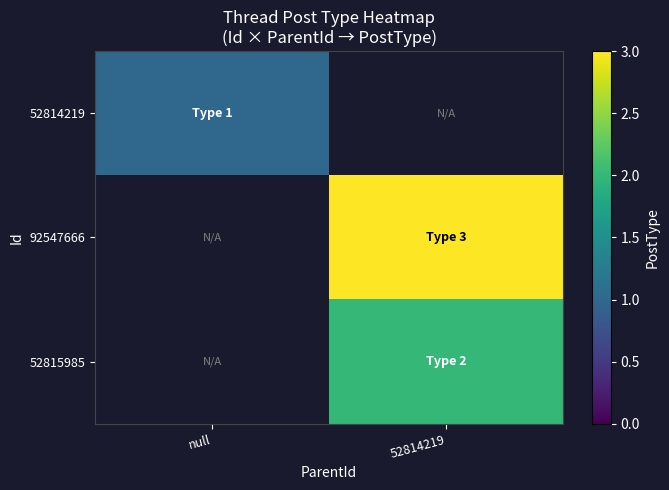

The 52815985 series shows 0.7 at 52814219. True or false?

False